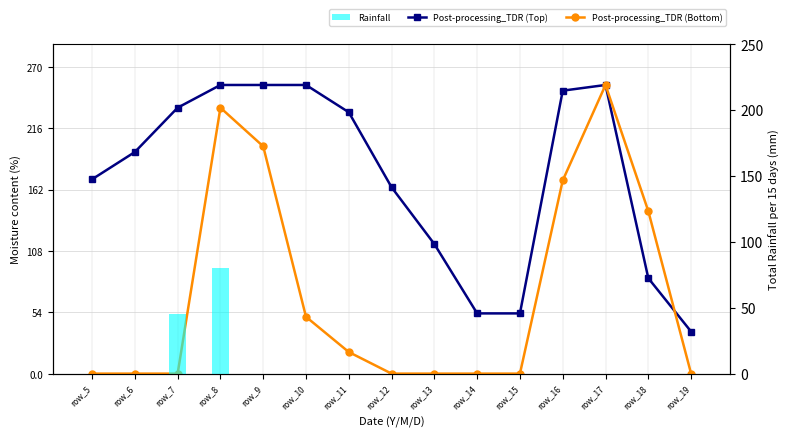

Is it true that Post-processing_TDR (Top) equals 254 at row_8?

True